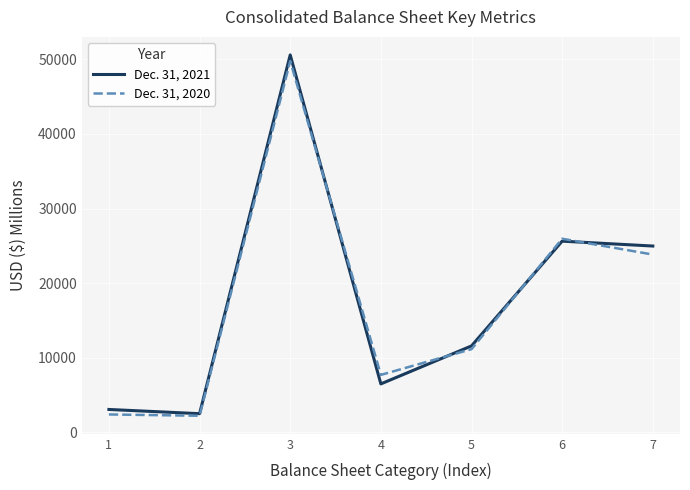

Where is the first local maximum for Dec. 31, 2021?

3